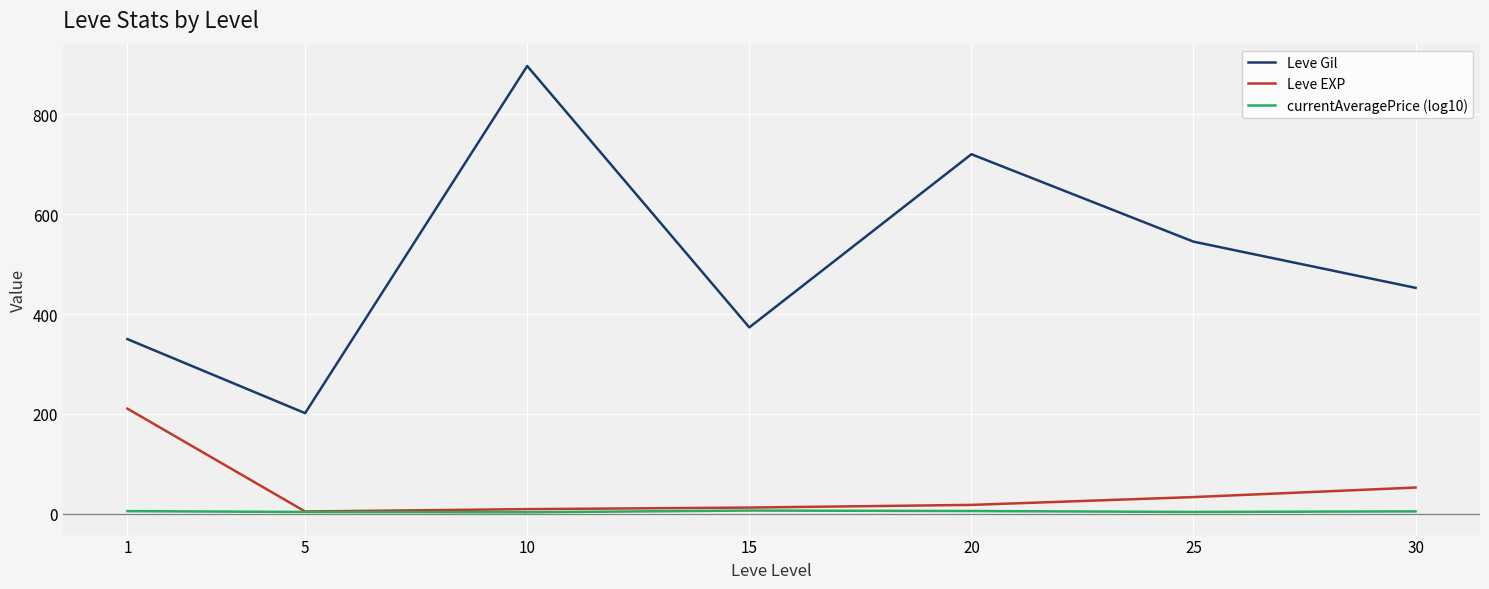

Is it true that currentAveragePrice (log10) equals 5.1 at 30?

True